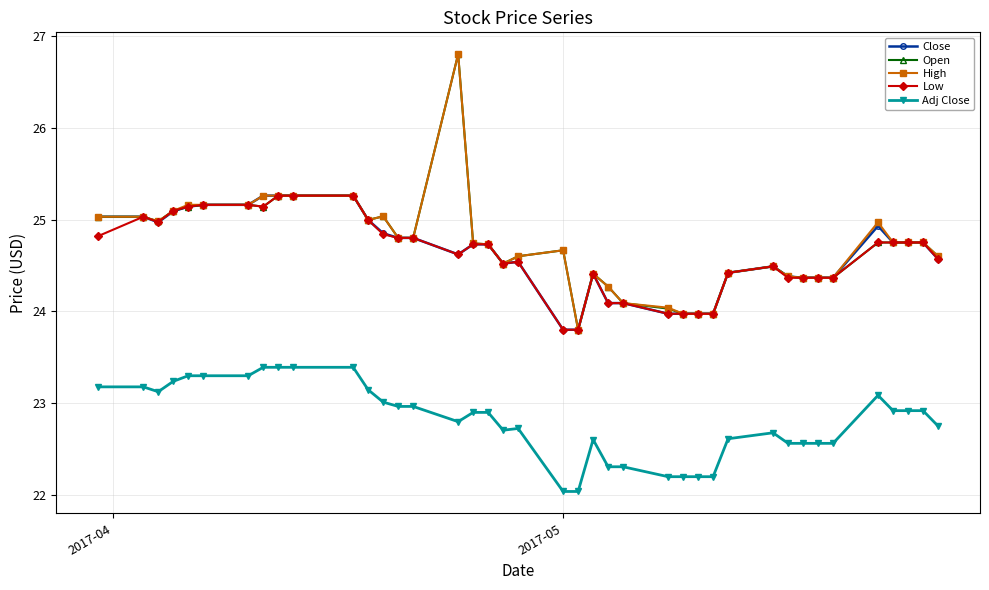

What is the highest value of the Low series?

25.3